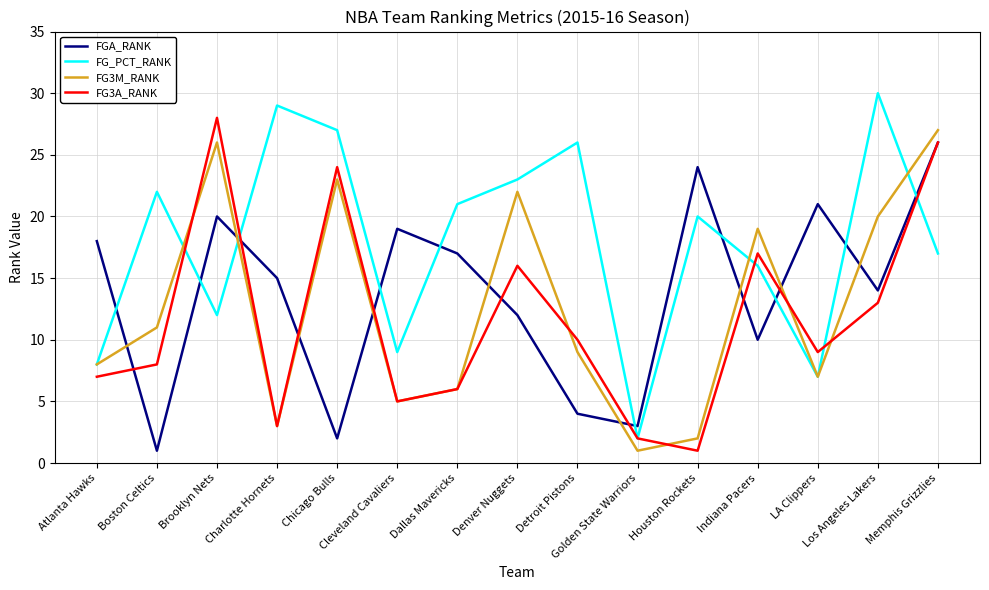

What is the maximum value shown in the chart?

30